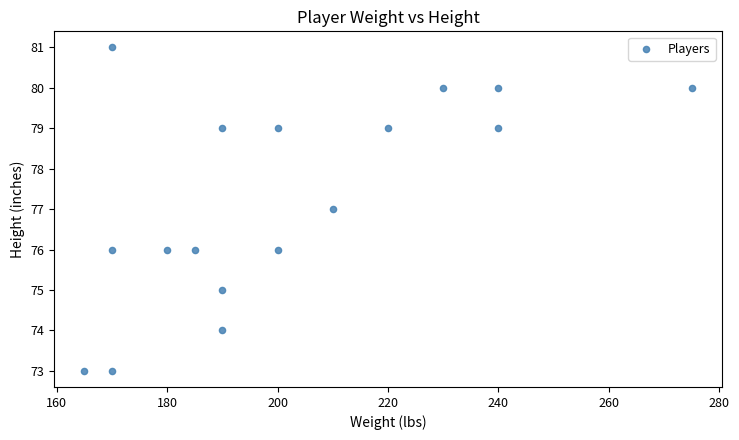

What is the range of X values (max minus min)?

110